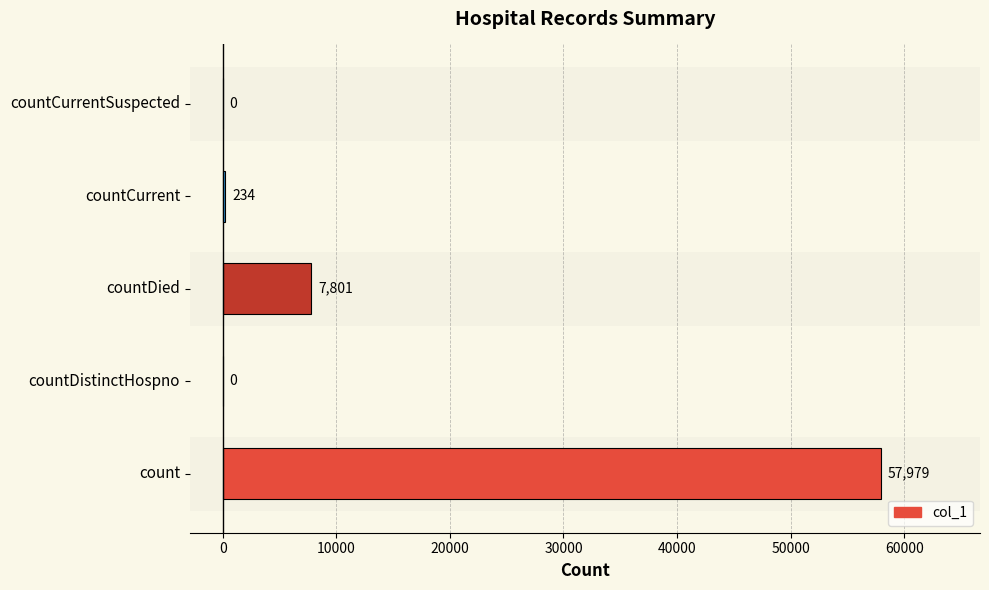

How many positive values are there?

3